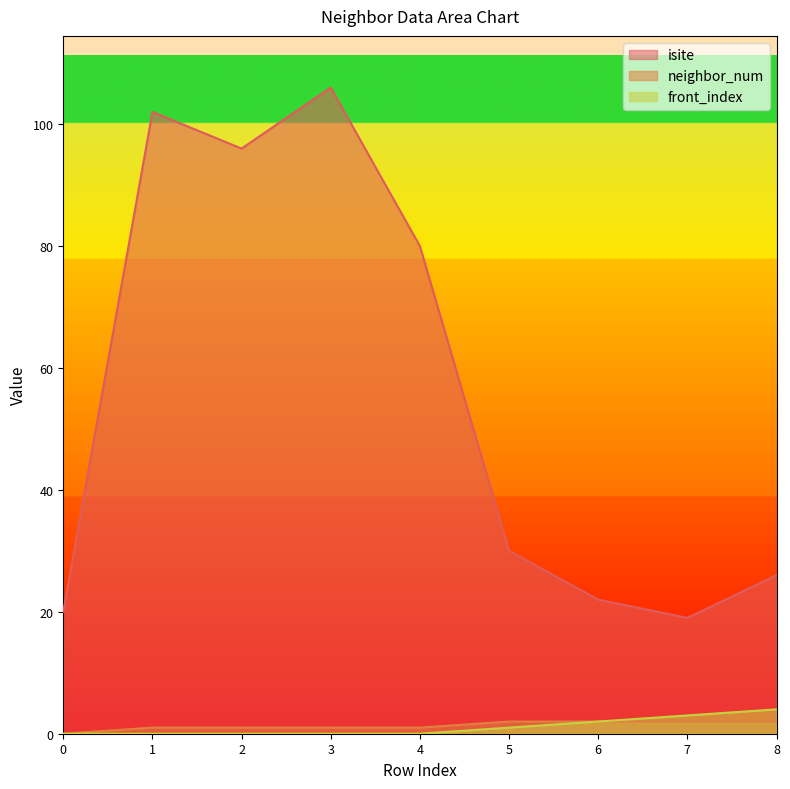

Reading left to right, list all the values displayed in this chart.

isite: 20	102	96	106	80	30	22	19	26
neighbor_num: 0	1	1	1	1	2	2	2	2
front_index: 0	0	0	0	0	1	2	3	4